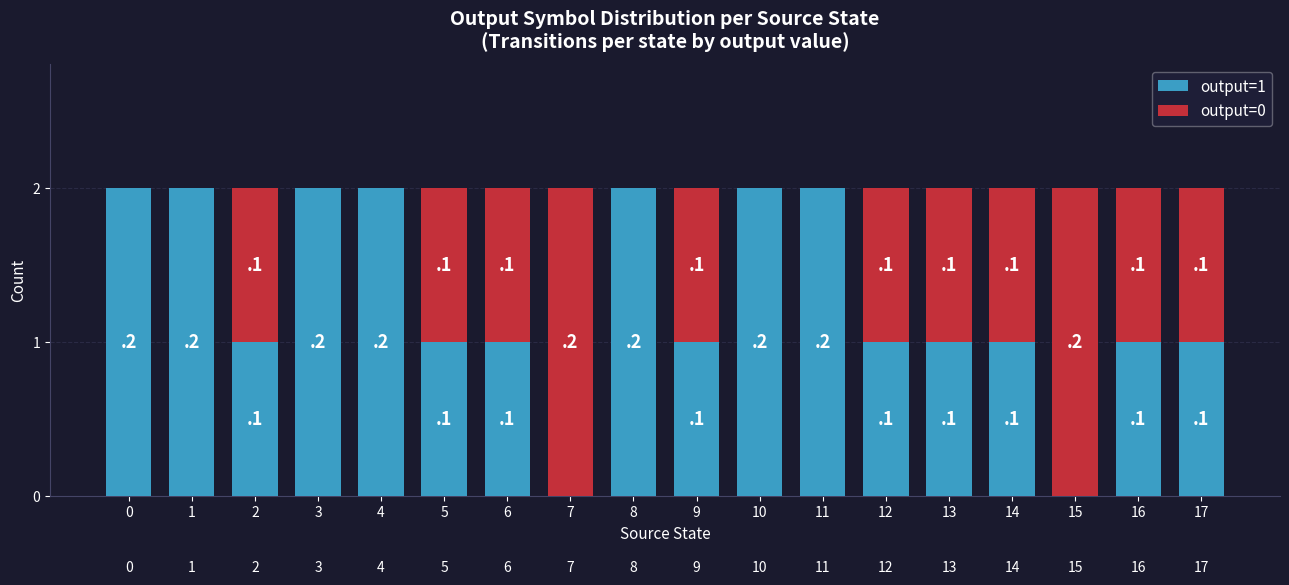

Read the output=0 value at 13.

1